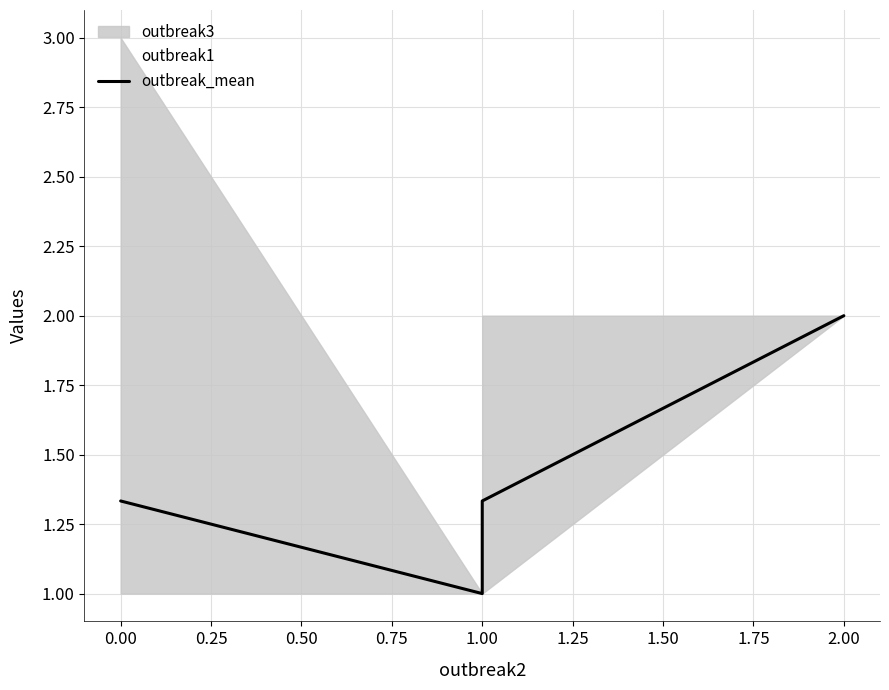

Which has a higher value, 0.00 or 1.00?

1.00